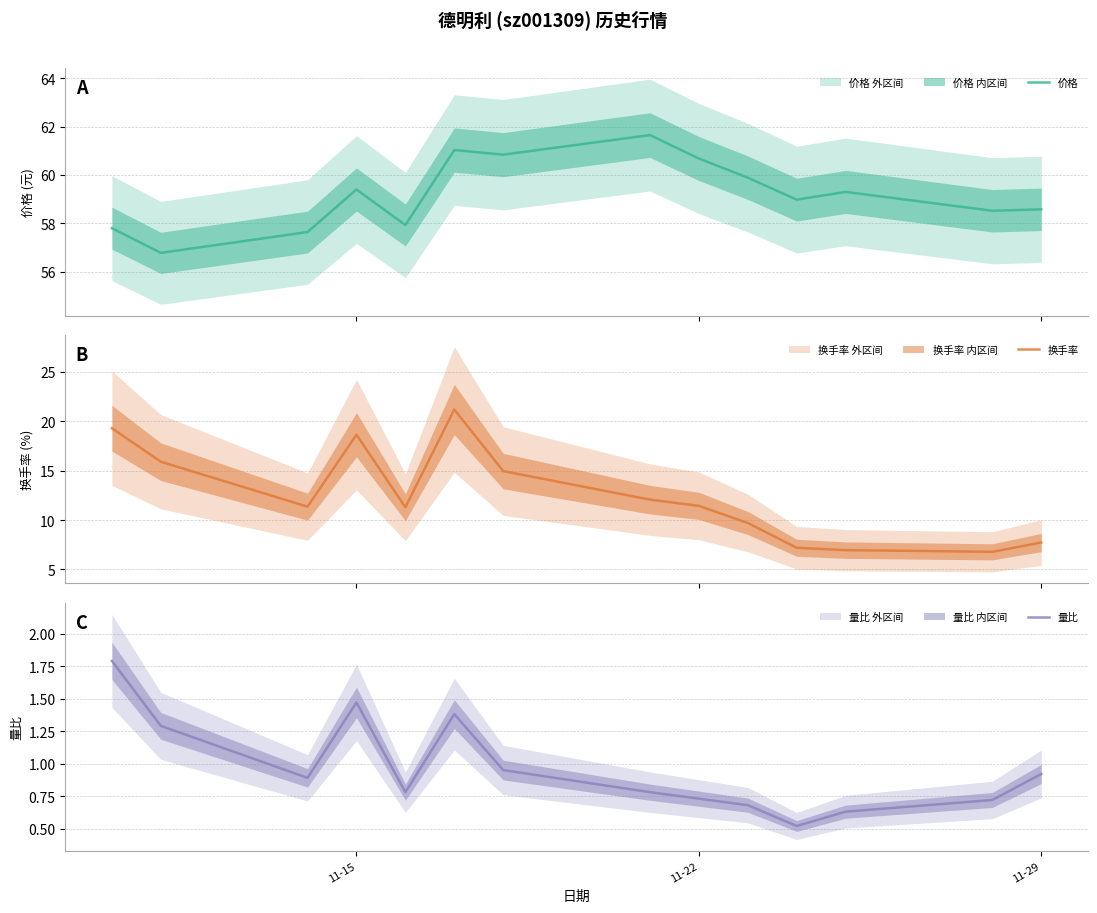

Rank the series by their maximum value, from highest to lowest.

价格, 换手率, 量比